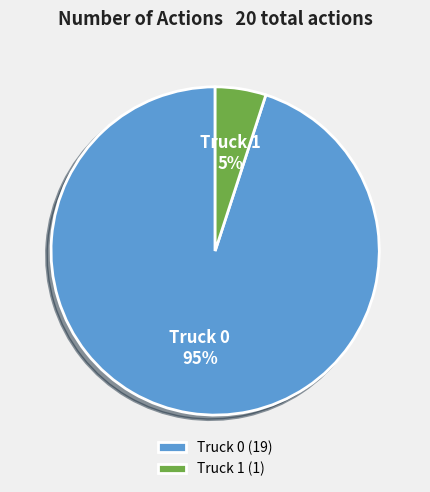

Which category has the biggest portion of the pie?

Truck 0